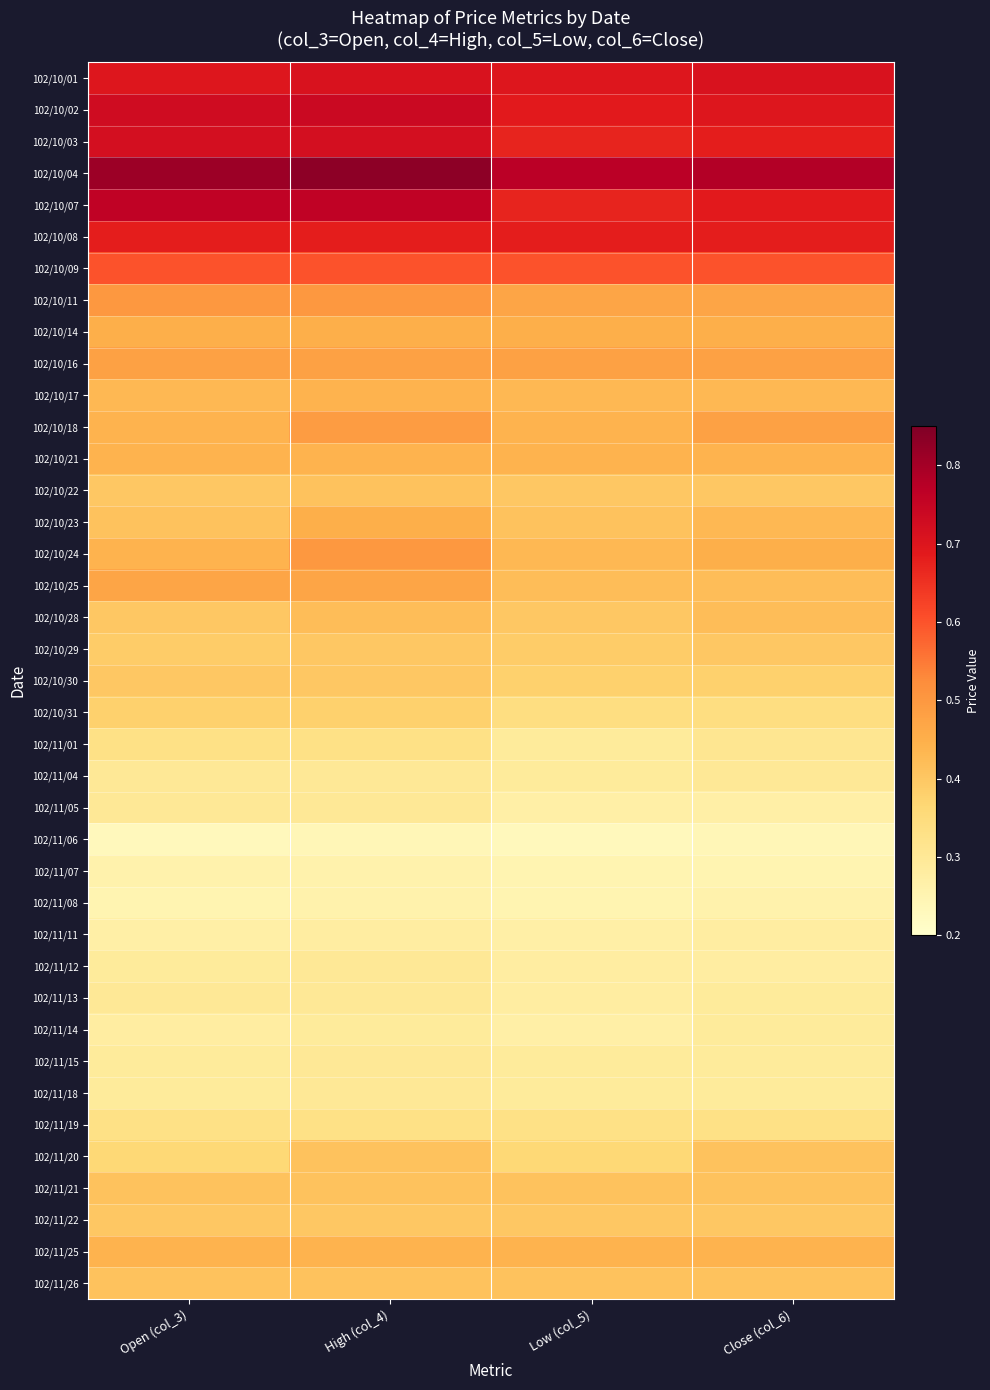

Reading right to left, extract all data points from this chart.

102/10/01: Close (col_6)=0.7	Low (col_5)=0.7	High (col_4)=0.7	Open (col_3)=0.7
102/10/02: Close (col_6)=0.7	Low (col_5)=0.7	High (col_4)=0.7	Open (col_3)=0.7
102/10/03: Close (col_6)=0.7	Low (col_5)=0.7	High (col_4)=0.7	Open (col_3)=0.7
102/10/04: Close (col_6)=0.8	Low (col_5)=0.8	High (col_4)=0.8	Open (col_3)=0.8
102/10/07: Close (col_6)=0.7	Low (col_5)=0.7	High (col_4)=0.8	Open (col_3)=0.8
102/10/08: Close (col_6)=0.7	Low (col_5)=0.7	High (col_4)=0.7	Open (col_3)=0.7
102/10/09: Close (col_6)=0.6	Low (col_5)=0.6	High (col_4)=0.6	Open (col_3)=0.6
102/10/11: Close (col_6)=0.5	Low (col_5)=0.5	High (col_4)=0.5	Open (col_3)=0.5
102/10/14: Close (col_6)=0.5	Low (col_5)=0.5	High (col_4)=0.5	Open (col_3)=0.5
102/10/16: Close (col_6)=0.5	Low (col_5)=0.5	High (col_4)=0.5	Open (col_3)=0.5
102/10/17: Close (col_6)=0.4	Low (col_5)=0.4	High (col_4)=0.4	Open (col_3)=0.4
102/10/18: Close (col_6)=0.5	Low (col_5)=0.4	High (col_4)=0.5	Open (col_3)=0.4
102/10/21: Close (col_6)=0.4	Low (col_5)=0.4	High (col_4)=0.4	Open (col_3)=0.4
102/10/22: Close (col_6)=0.4	Low (col_5)=0.4	High (col_4)=0.4	Open (col_3)=0.4
102/10/23: Close (col_6)=0.4	Low (col_5)=0.4	High (col_4)=0.5	Open (col_3)=0.4
102/10/24: Close (col_6)=0.5	Low (col_5)=0.4	High (col_4)=0.5	Open (col_3)=0.4
102/10/25: Close (col_6)=0.4	Low (col_5)=0.4	High (col_4)=0.5	Open (col_3)=0.5
102/10/28: Close (col_6)=0.4	Low (col_5)=0.4	High (col_4)=0.4	Open (col_3)=0.4
102/10/29: Close (col_6)=0.4	Low (col_5)=0.4	High (col_4)=0.4	Open (col_3)=0.4
102/10/30: Close (col_6)=0.4	Low (col_5)=0.4	High (col_4)=0.4	Open (col_3)=0.4
102/10/31: Close (col_6)=0.3	Low (col_5)=0.3	High (col_4)=0.4	Open (col_3)=0.4
102/11/01: Close (col_6)=0.3	Low (col_5)=0.3	High (col_4)=0.3	Open (col_3)=0.3
102/11/04: Close (col_6)=0.3	Low (col_5)=0.3	High (col_4)=0.3	Open (col_3)=0.3
102/11/05: Close (col_6)=0.3	Low (col_5)=0.3	High (col_4)=0.3	Open (col_3)=0.3
102/11/06: Close (col_6)=0.2	Low (col_5)=0.2	High (col_4)=0.2	Open (col_3)=0.2
102/11/07: Close (col_6)=0.2	Low (col_5)=0.2	High (col_4)=0.3	Open (col_3)=0.3
102/11/08: Close (col_6)=0.3	Low (col_5)=0.2	High (col_4)=0.3	Open (col_3)=0.2
102/11/11: Close (col_6)=0.3	Low (col_5)=0.3	High (col_4)=0.3	Open (col_3)=0.3
102/11/12: Close (col_6)=0.3	Low (col_5)=0.3	High (col_4)=0.3	Open (col_3)=0.3
102/11/13: Close (col_6)=0.3	Low (col_5)=0.3	High (col_4)=0.3	Open (col_3)=0.3
102/11/14: Close (col_6)=0.3	Low (col_5)=0.3	High (col_4)=0.3	Open (col_3)=0.3
102/11/15: Close (col_6)=0.3	Low (col_5)=0.3	High (col_4)=0.3	Open (col_3)=0.3
102/11/18: Close (col_6)=0.3	Low (col_5)=0.3	High (col_4)=0.3	Open (col_3)=0.3
102/11/19: Close (col_6)=0.3	Low (col_5)=0.3	High (col_4)=0.3	Open (col_3)=0.3
102/11/20: Close (col_6)=0.4	Low (col_5)=0.4	High (col_4)=0.4	Open (col_3)=0.4
102/11/21: Close (col_6)=0.4	Low (col_5)=0.4	High (col_4)=0.4	Open (col_3)=0.4
102/11/22: Close (col_6)=0.4	Low (col_5)=0.4	High (col_4)=0.4	Open (col_3)=0.4
102/11/25: Close (col_6)=0.4	Low (col_5)=0.4	High (col_4)=0.4	Open (col_3)=0.4
102/11/26: Close (col_6)=0.4	Low (col_5)=0.4	High (col_4)=0.4	Open (col_3)=0.4